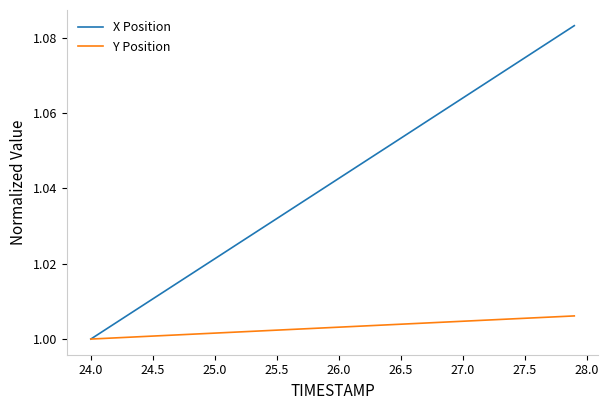

Rank the series by their average value, from lowest to highest.

Y Position, X Position